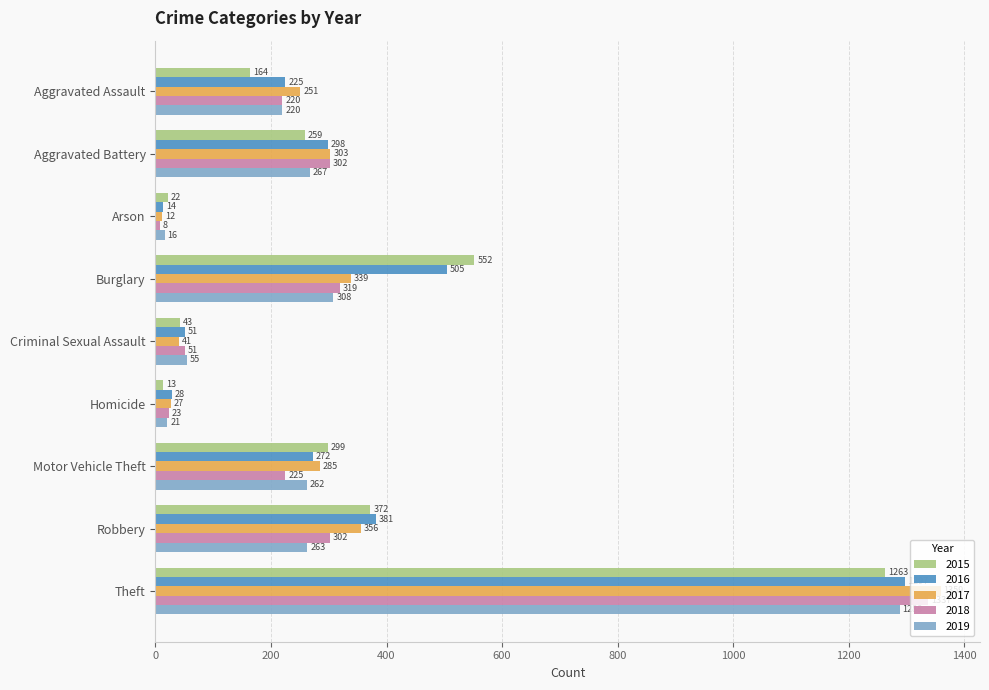

What is the sum of the 2015 values at Burglary and Aggravated Assault?

716